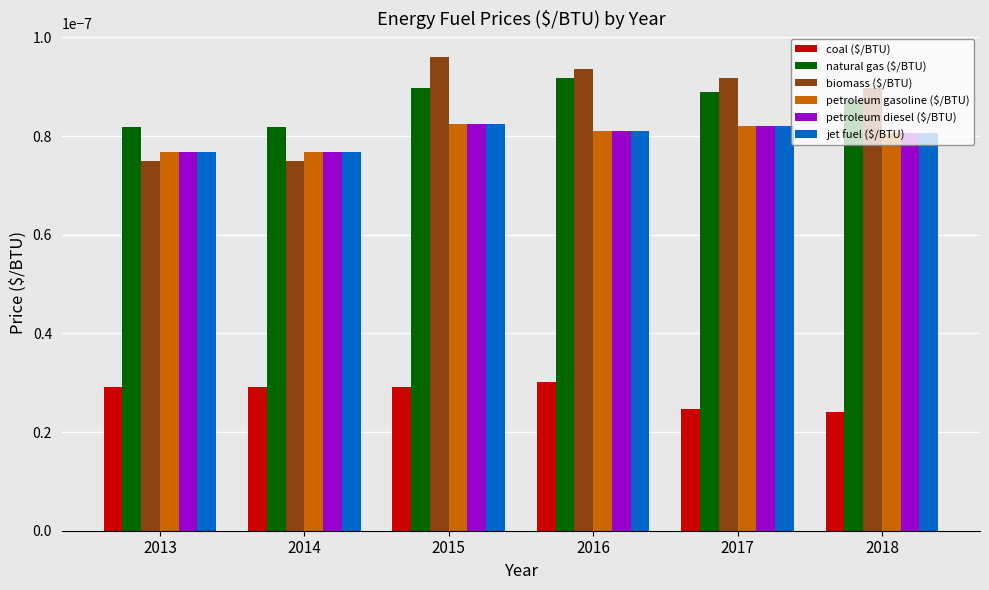

Which label corresponds to the largest value in the chart?

2015